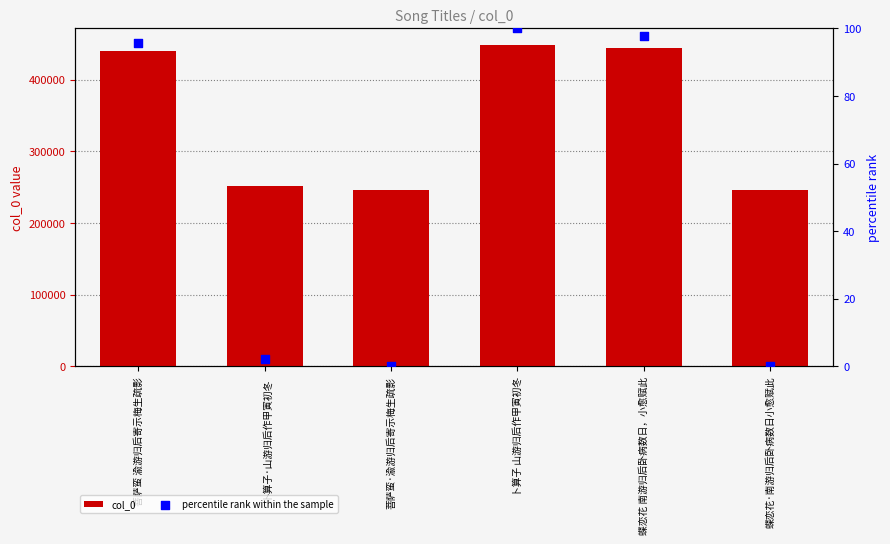

Which series has the widest spread of Y values?

col_0